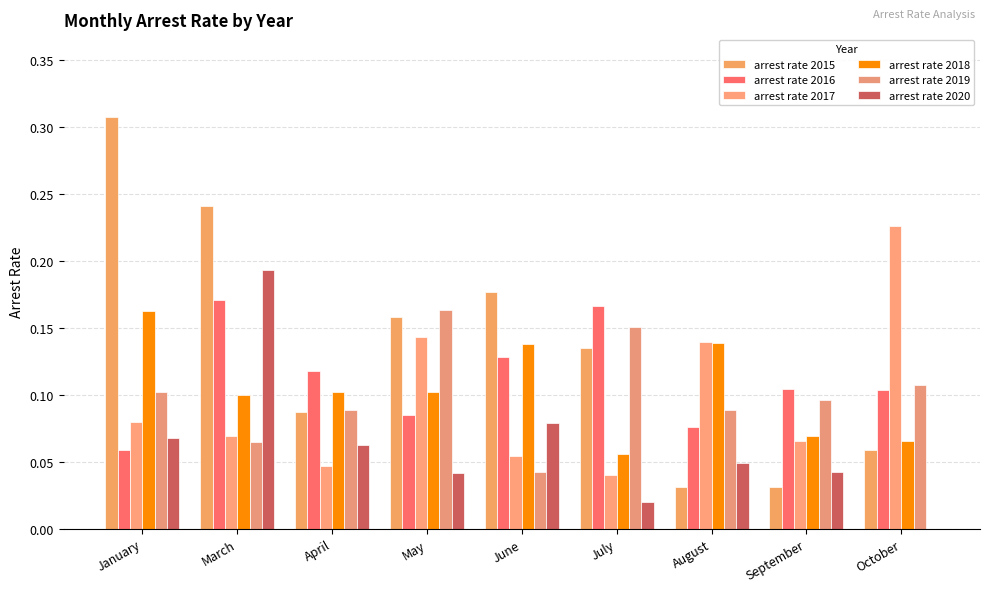

Is the value of arrest rate 2019 at July greater than the value of arrest rate 2020 at September?

Yes